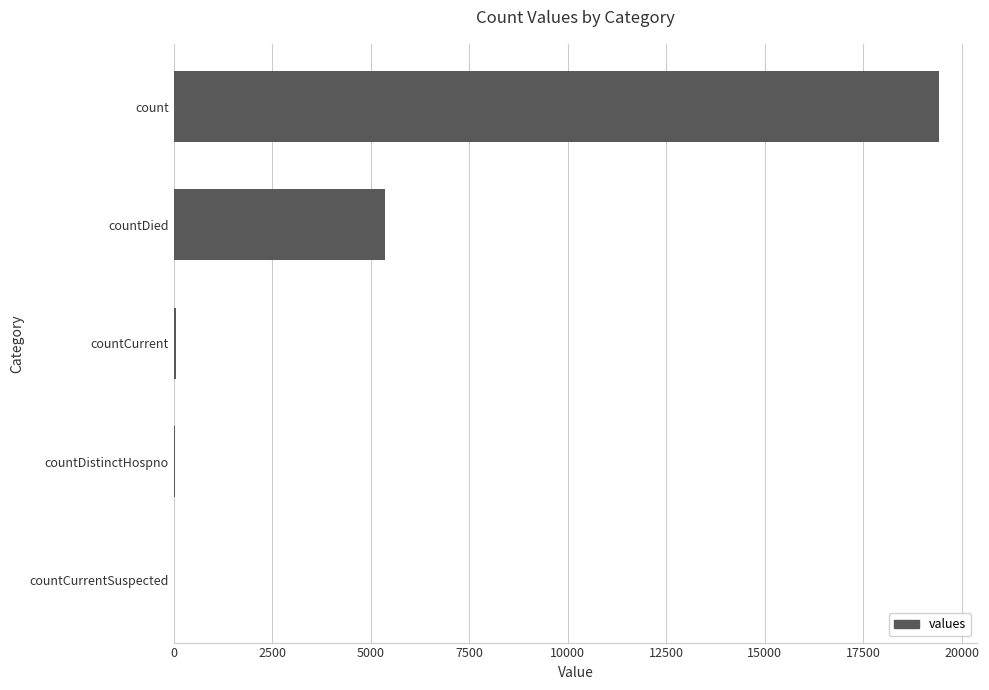

Is it true that the value at countCurrentSuspected is 0?

True